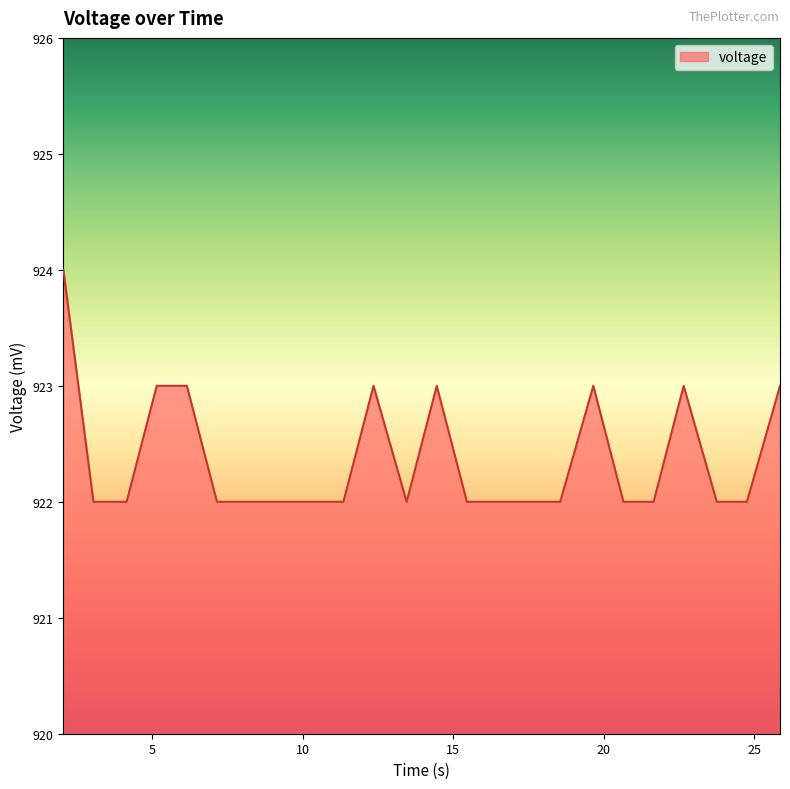

What is the greatest value displayed?

924